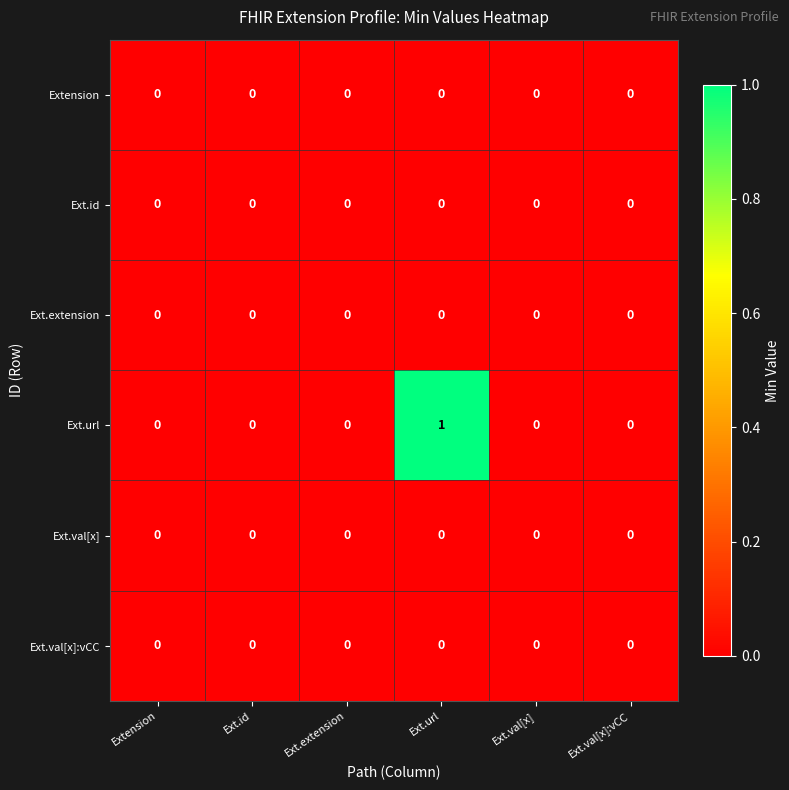

Which series has the widest spread of values?

Ext.url